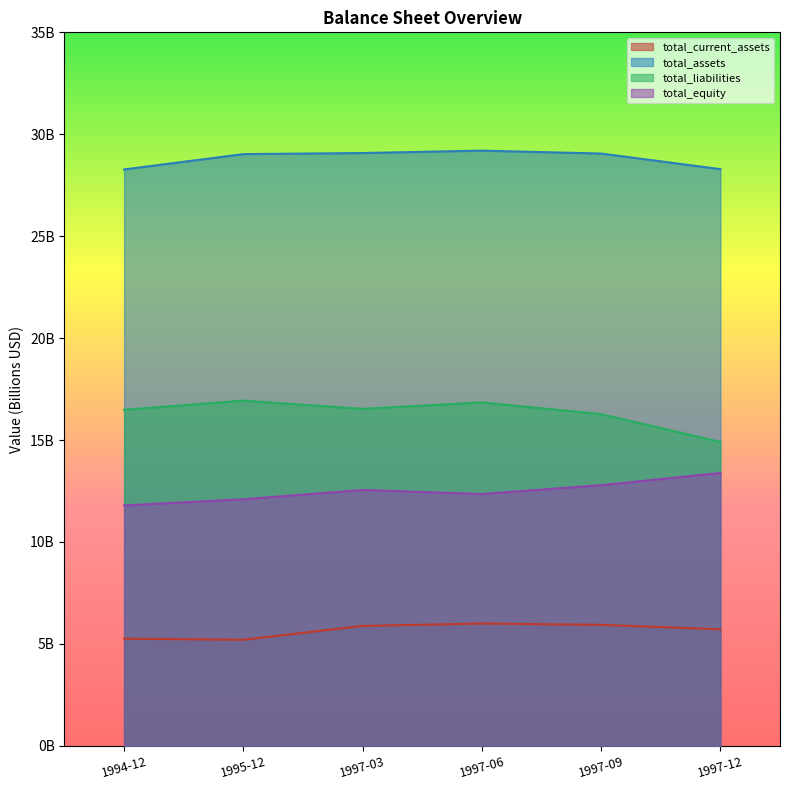

Rank the series at 1997-12 from highest to lowest value.

total_assets, total_liabilities, total_equity, total_current_assets